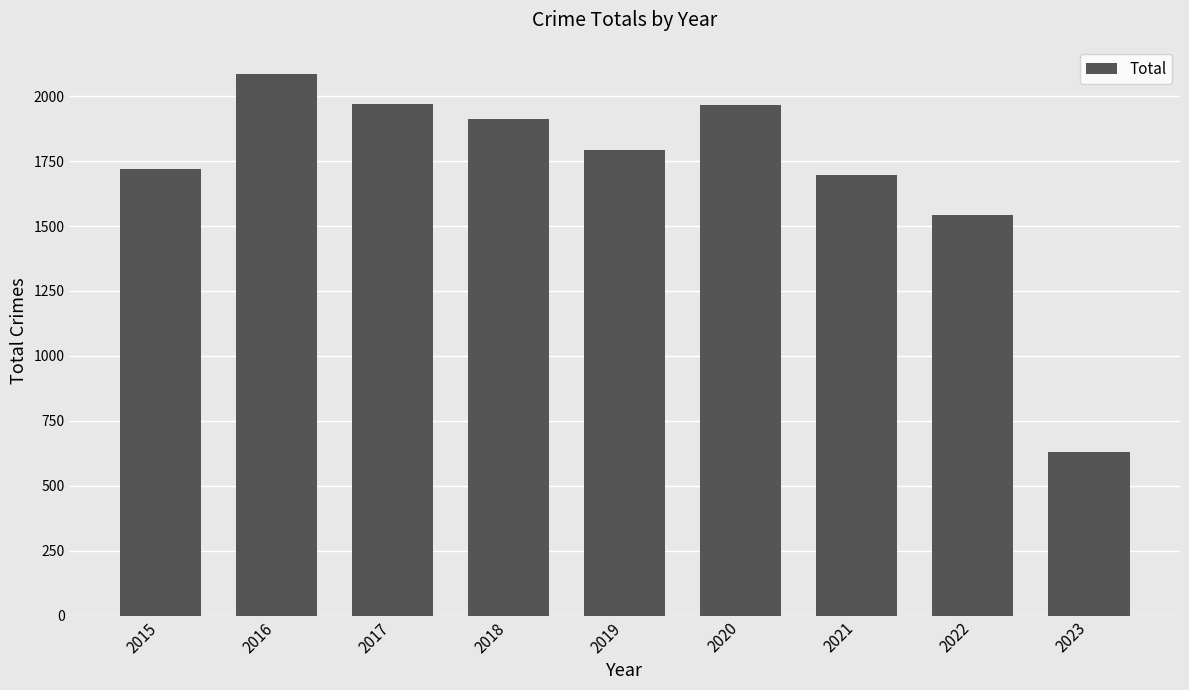

What is the value of the 4th bar from the left?

1911